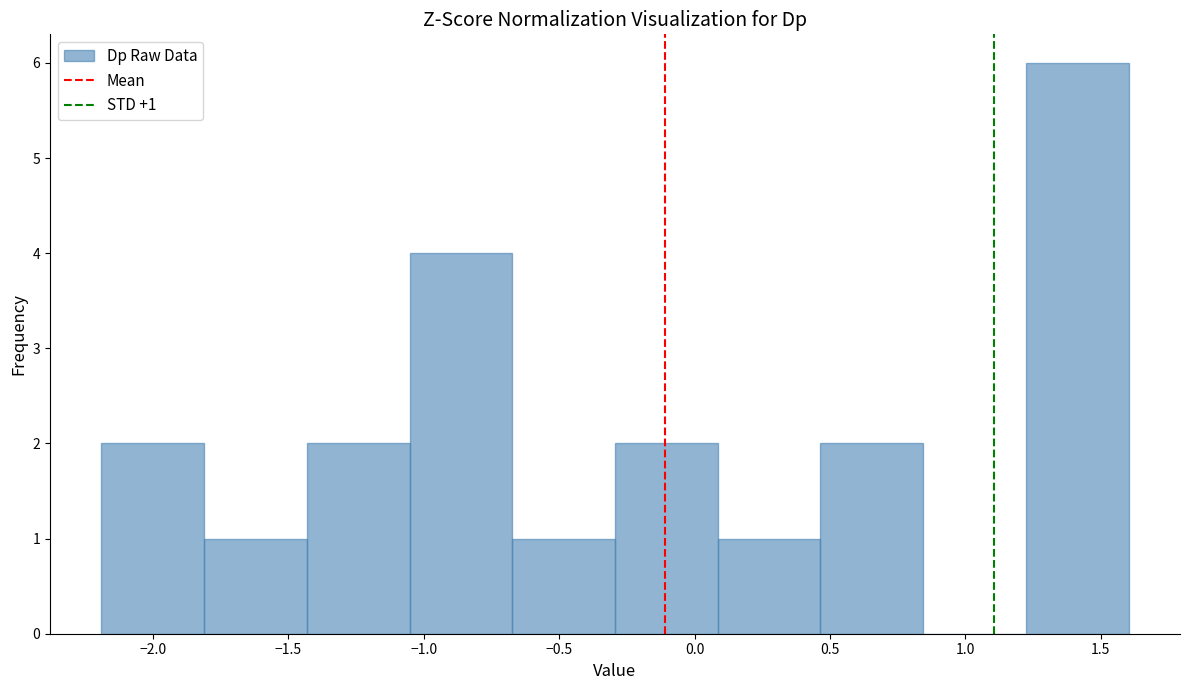

Over which range of the x-axis is the bar tallest?

1.20 to 1.60